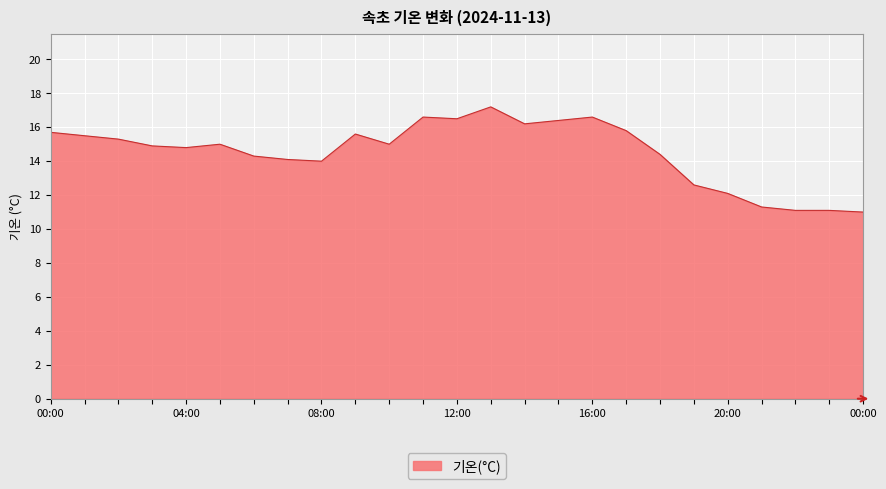

What is the difference between the maximum and minimum values?

6.2